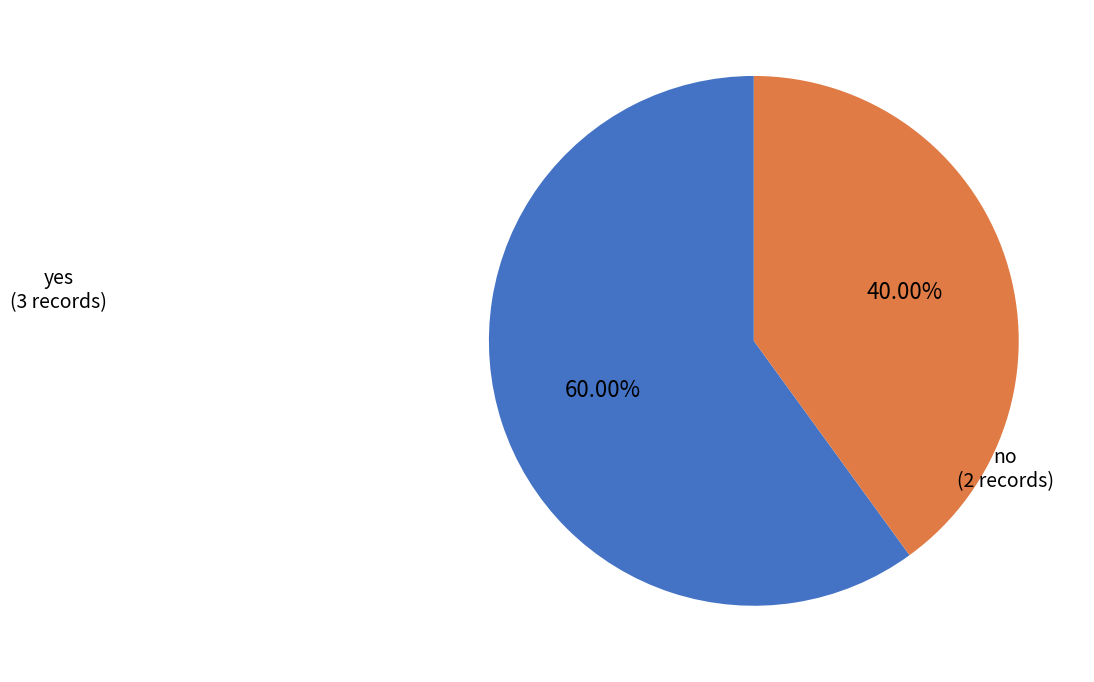

What percentage is the no slice, to the nearest percent?

40%